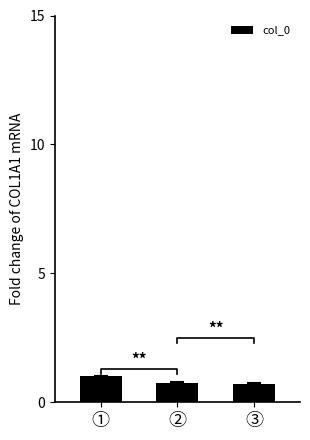

Reading left to right, transcribe all the data shown in this chart.

1.0	0.7	0.7